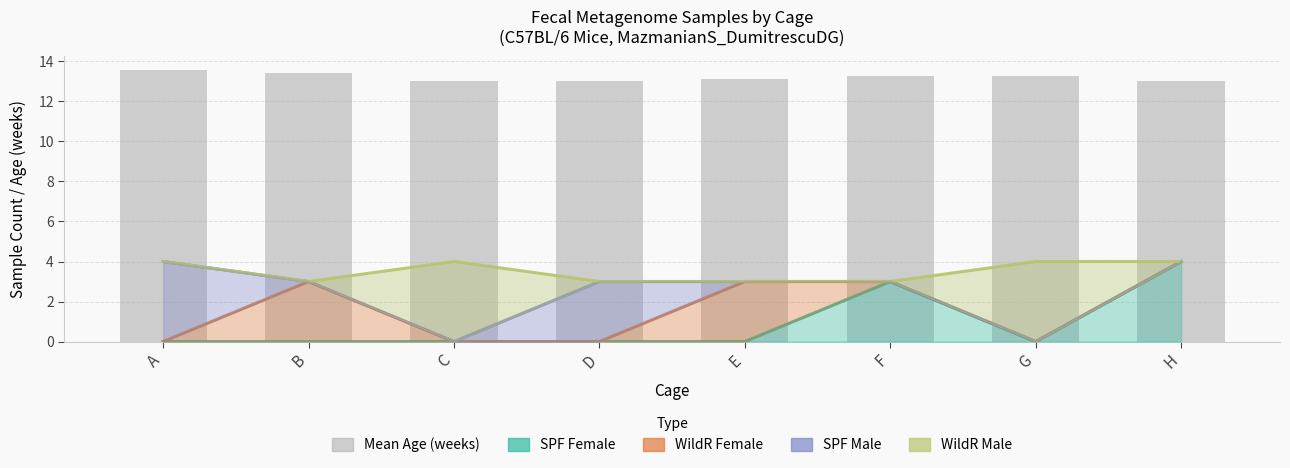

What is the sum of the WildR Female values at A and E?

3